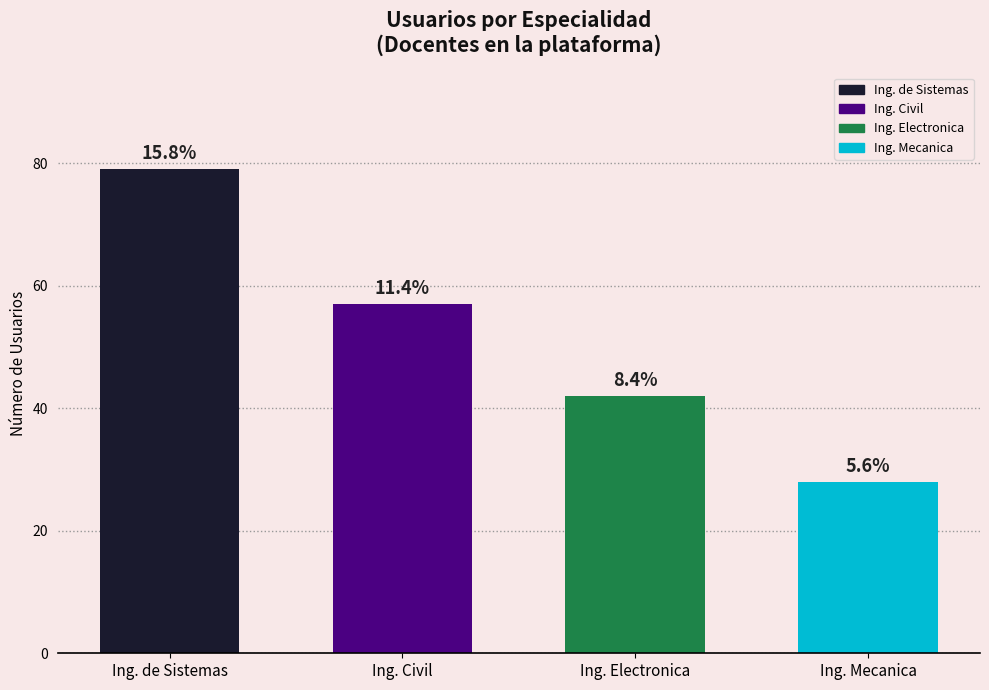

Does the chart contain any negative values?

No